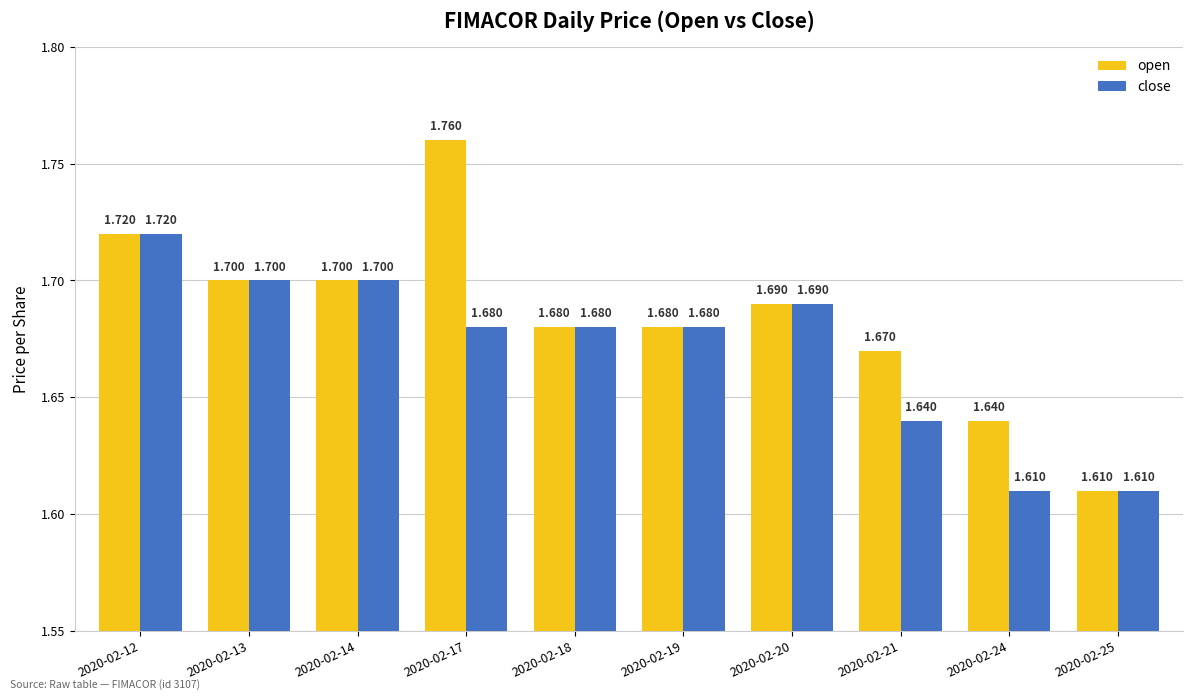

What value does the close series have at 2020-02-13?

1.7